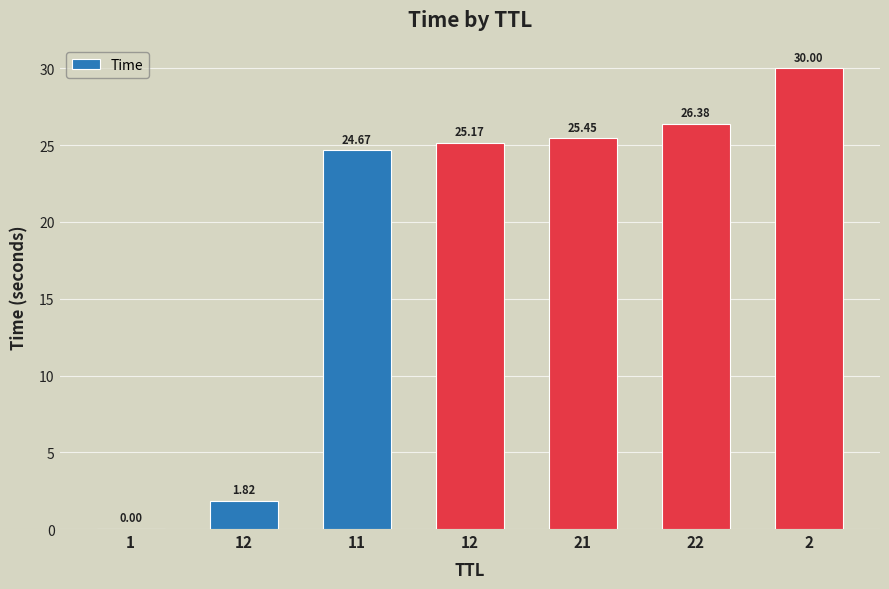

How many distinct data groups are displayed?

1